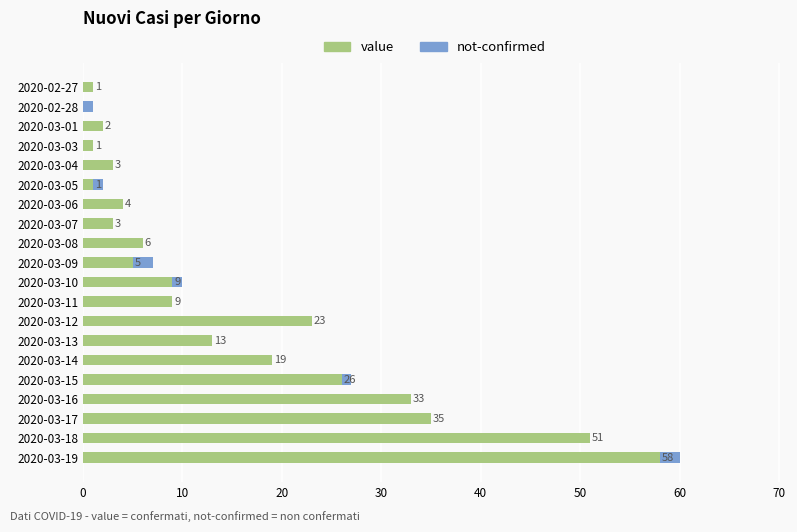

What is the total value across all series at 2020-03-07?

3